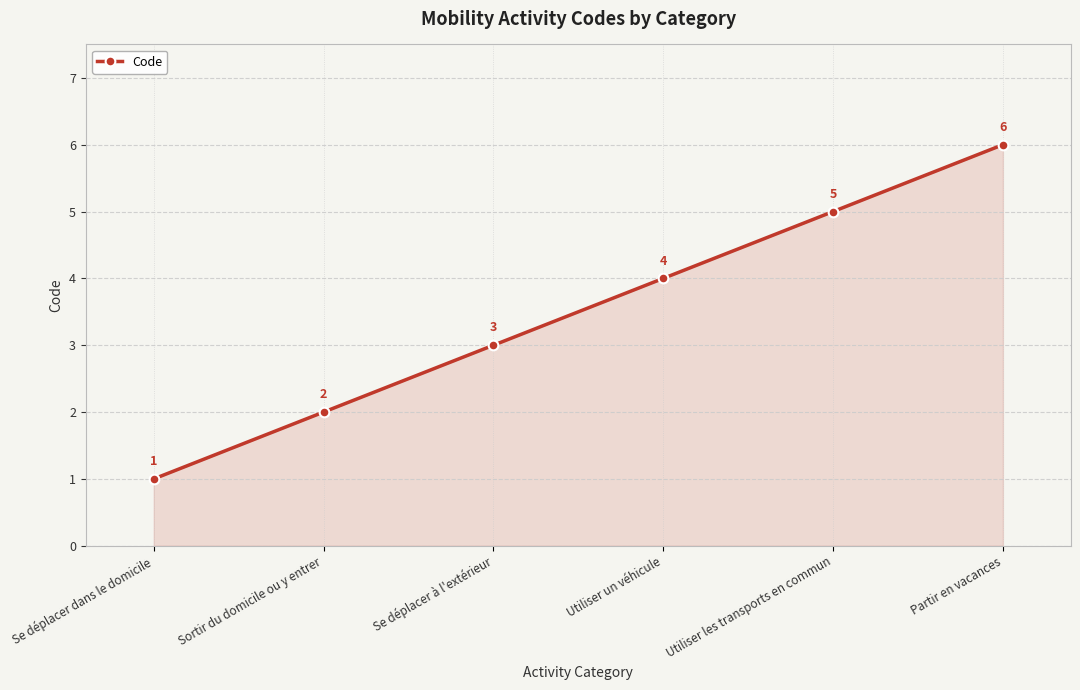

Is it true that the value at Se déplacer à l'extérieur is 3?

True